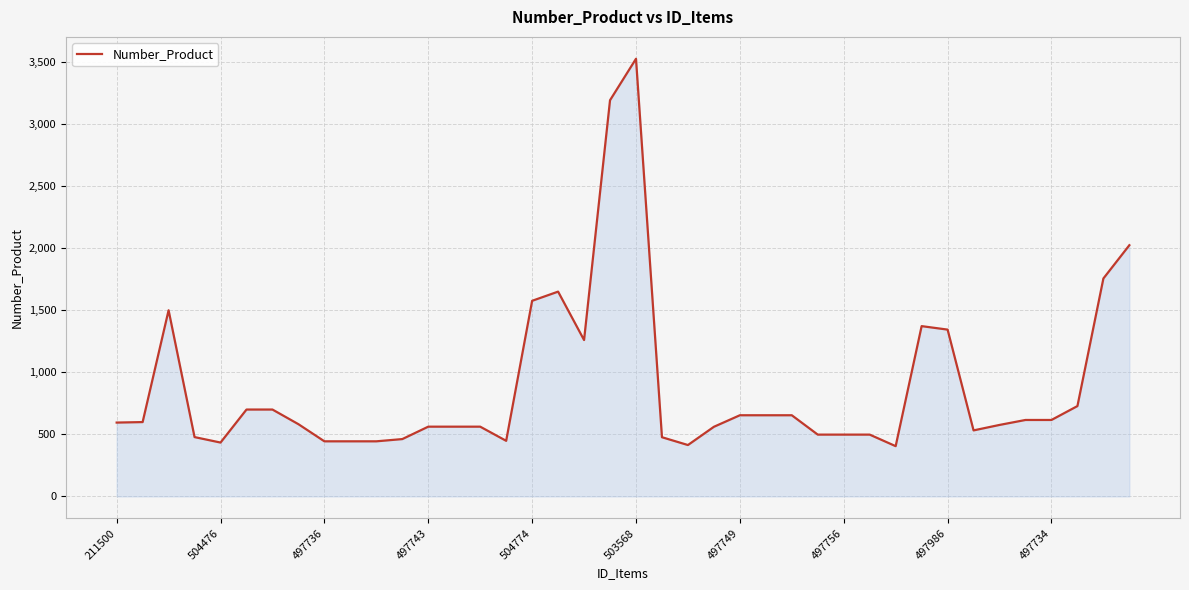

What is the maximum value shown in the chart?

3526